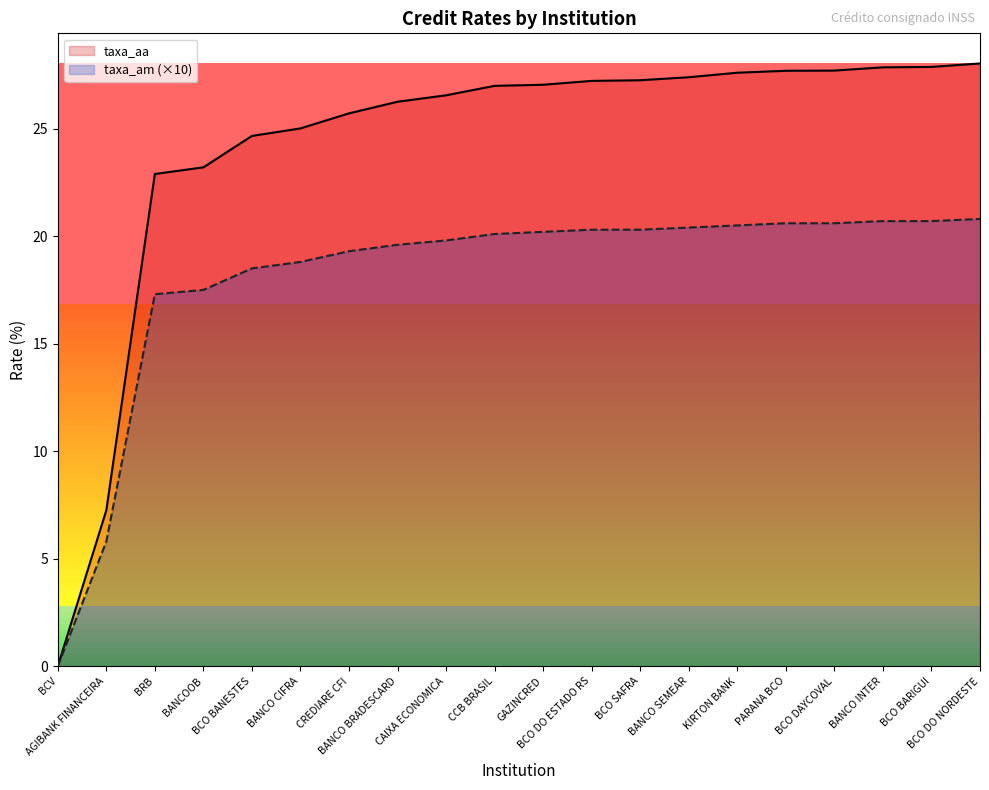

How many lines are shown in the chart?

2